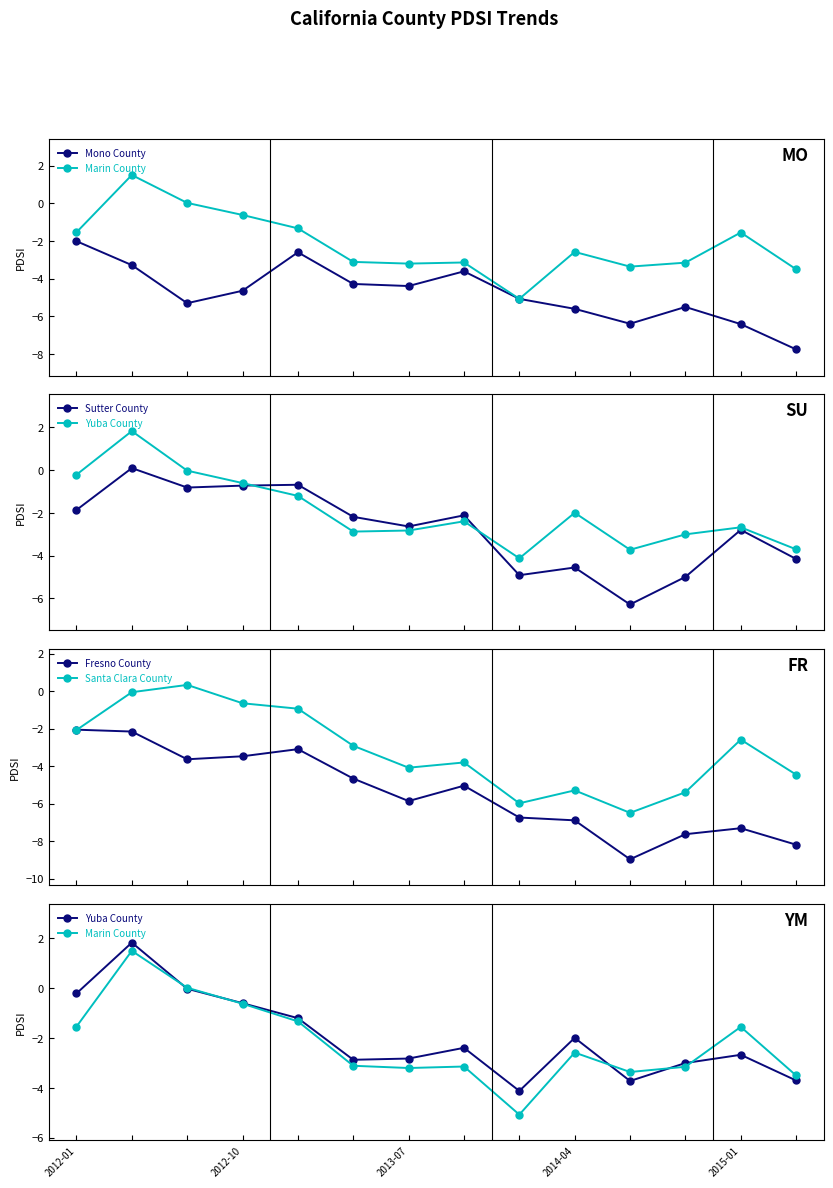

Reading left to right, what are all the values shown in this chart?

Mono County: -2.0	-3.3	-5.3	-4.6	-2.6	-4.3	-4.4	-3.6	-5.1	-5.6	-6.4	-5.5	-6.4	-7.8
Marin County: -1.5	1.5	0.0	-0.6	-1.3	-3.1	-3.2	-3.1	-5.1	-2.6	-3.4	-3.1	-1.6	-3.5
Sutter County: -1.9	0.1	-0.8	-0.7	-0.7	-2.2	-2.6	-2.1	-4.9	-4.5	-6.3	-5.0	-2.8	-4.2
Yuba County: -0.2	1.8	-0.0	-0.6	-1.2	-2.9	-2.8	-2.4	-4.1	-2.0	-3.7	-3.0	-2.7	-3.7
Fresno County: -2.0	-2.1	-3.6	-3.5	-3.1	-4.7	-5.9	-5.0	-6.7	-6.9	-9.0	-7.6	-7.3	-8.2
Santa Clara County: -2.1	-0.1	0.3	-0.6	-0.9	-2.9	-4.1	-3.8	-6.0	-5.3	-6.5	-5.4	-2.6	-4.5